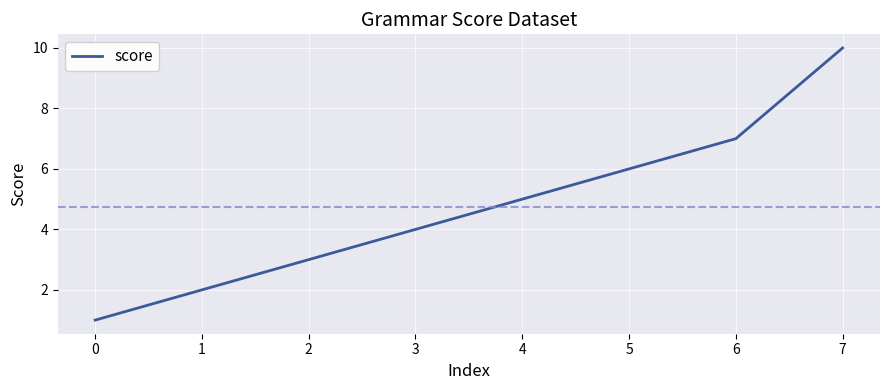

What is the average value?

5